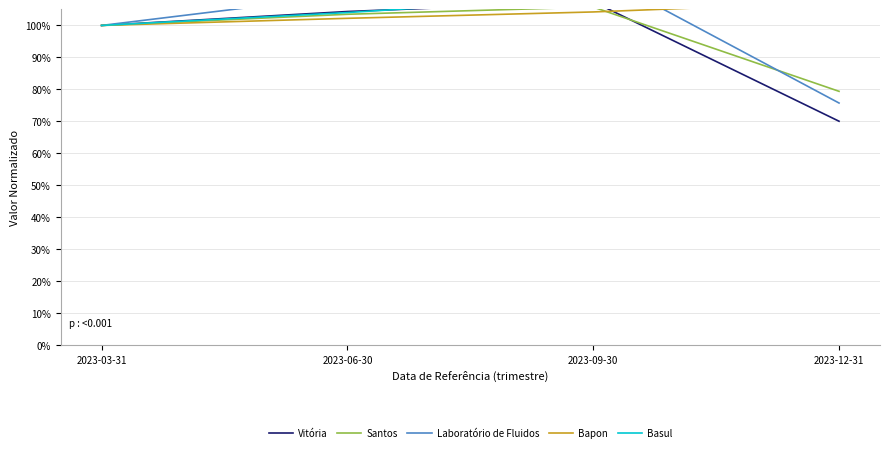

The value of Santos at 2023-03-31 is 1.0. True or false?

True